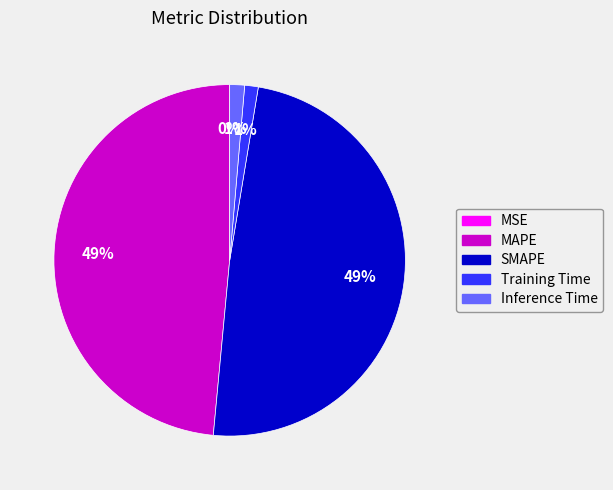

Does any single category account for the majority?

No